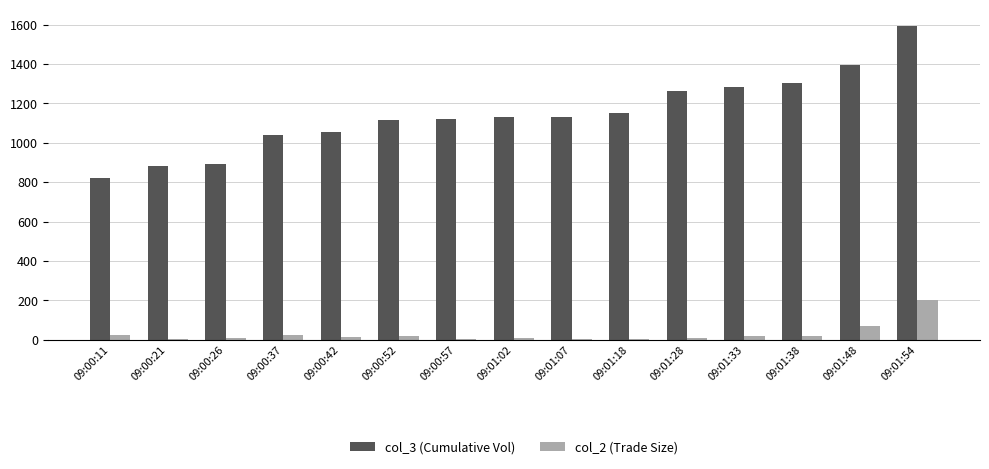

How many distinct data groups are displayed?

2